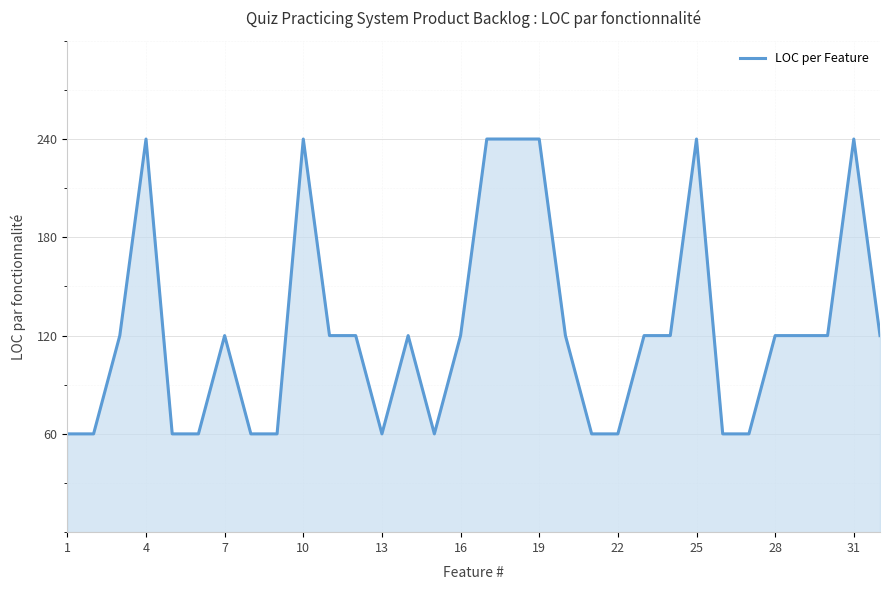

What is the smallest value displayed?

60